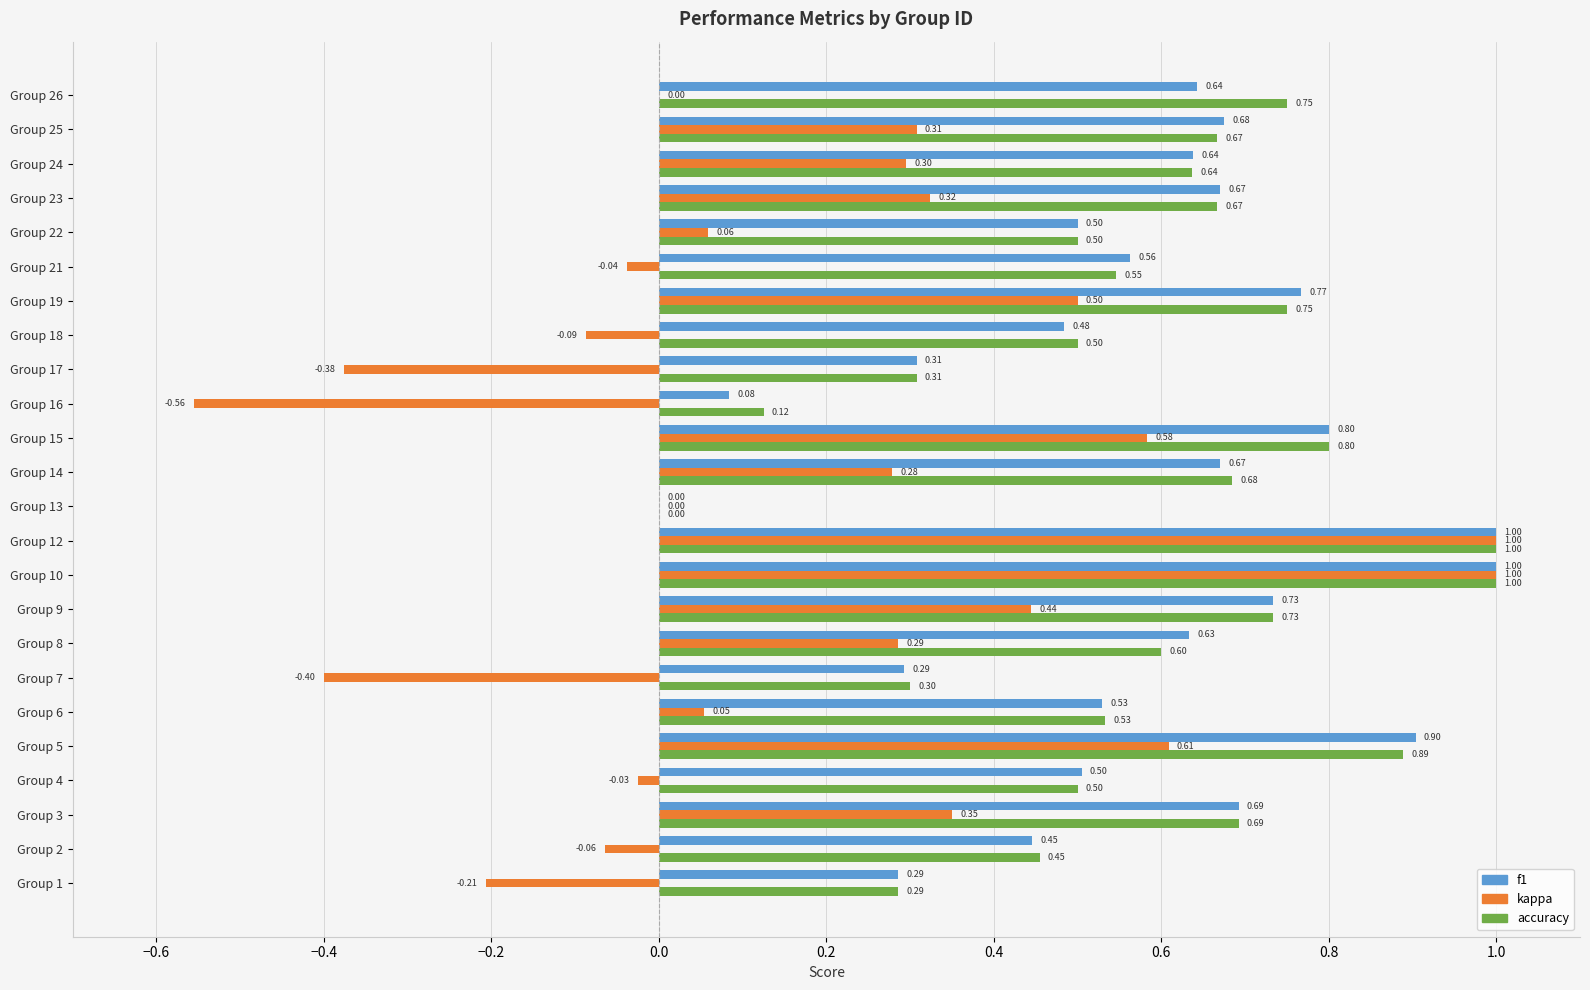

What is the sum of all kappa values?

4.3